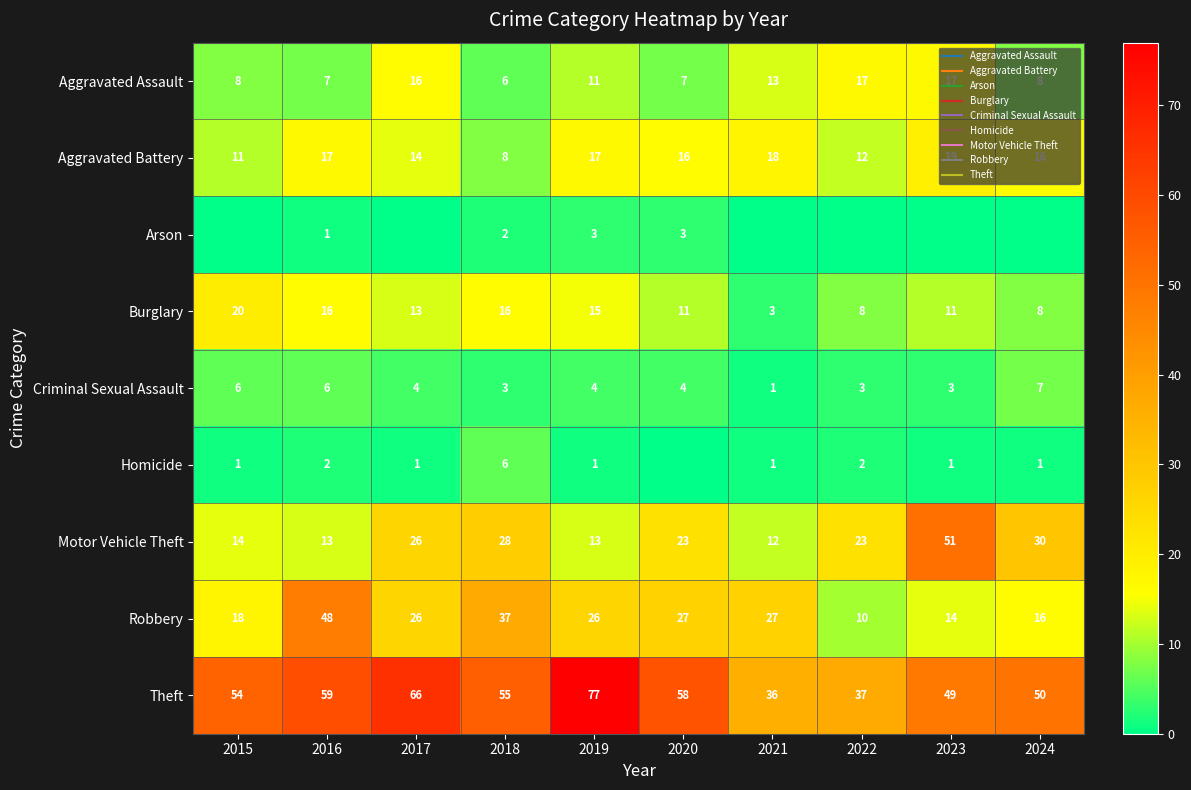

How many data points in Homicide are above 1?

3